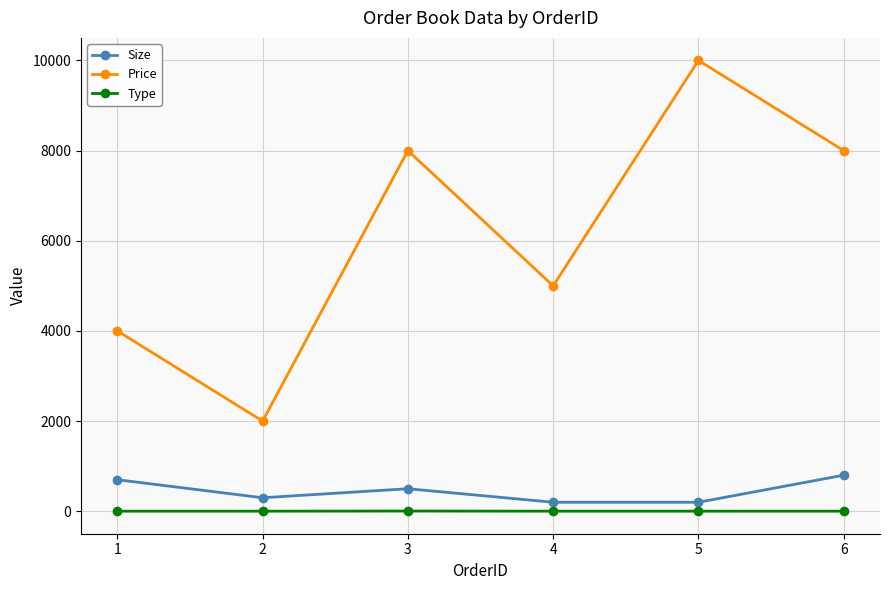

At 3, list the series in order from smallest to largest.

Type, Size, Price